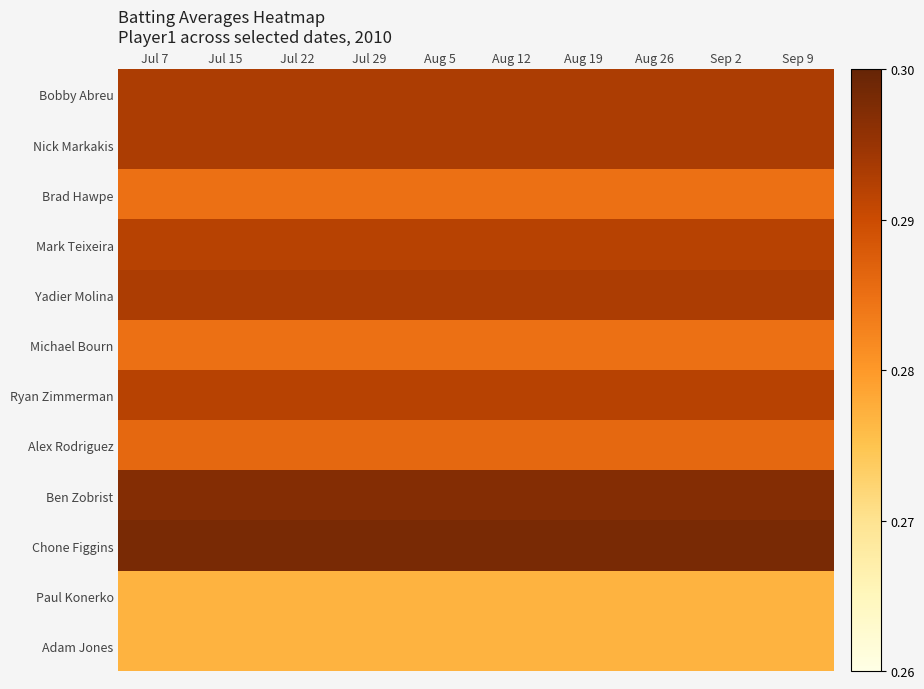

At which category does the chart reach its minimum across all series?

Jul 7